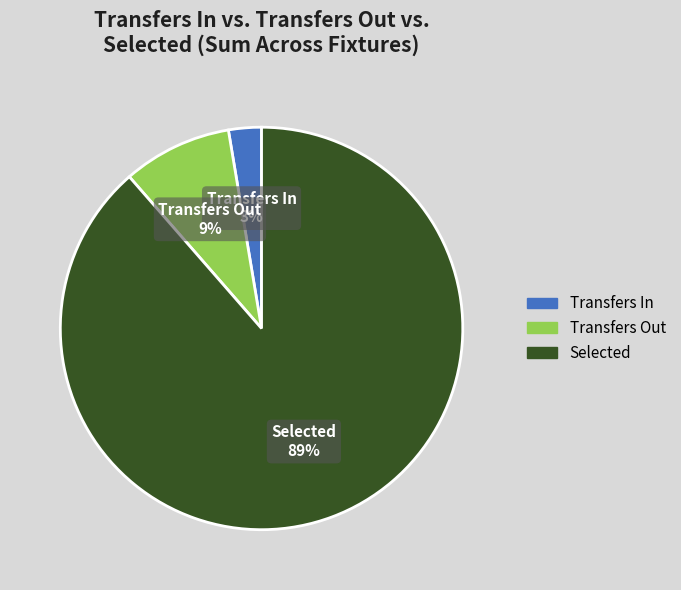

Count the number of slices in the pie.

3